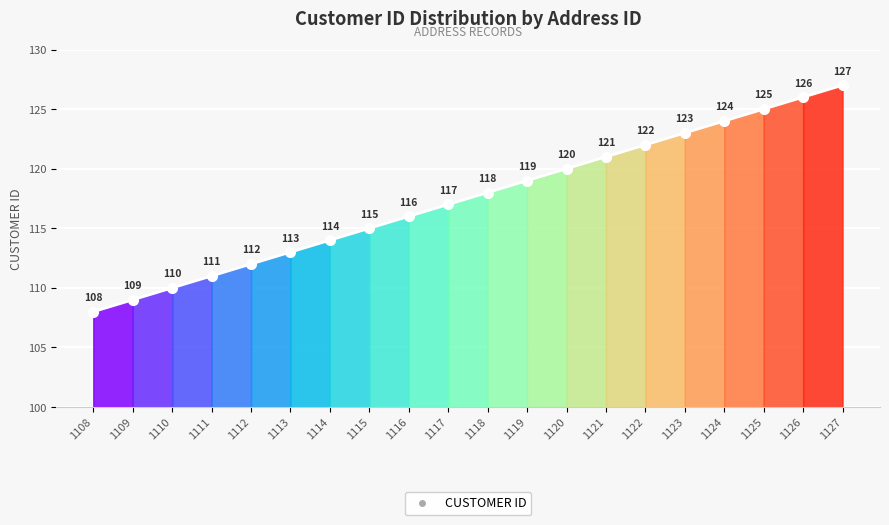

Between 1119 and 1121, which is larger?

1121